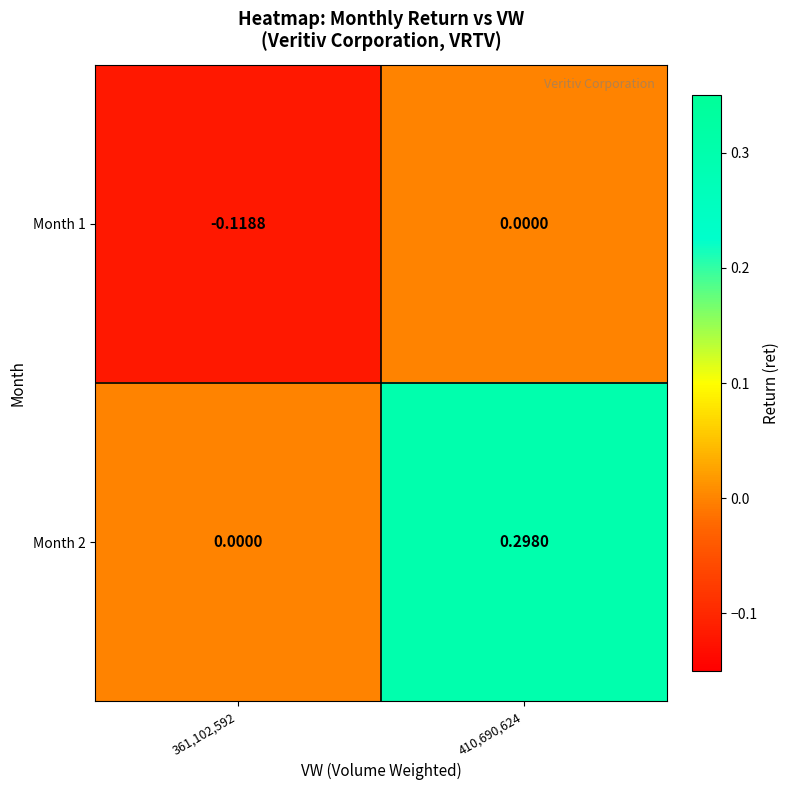

At 410,690,624, list the series in order from smallest to largest.

Month 1, Month 2